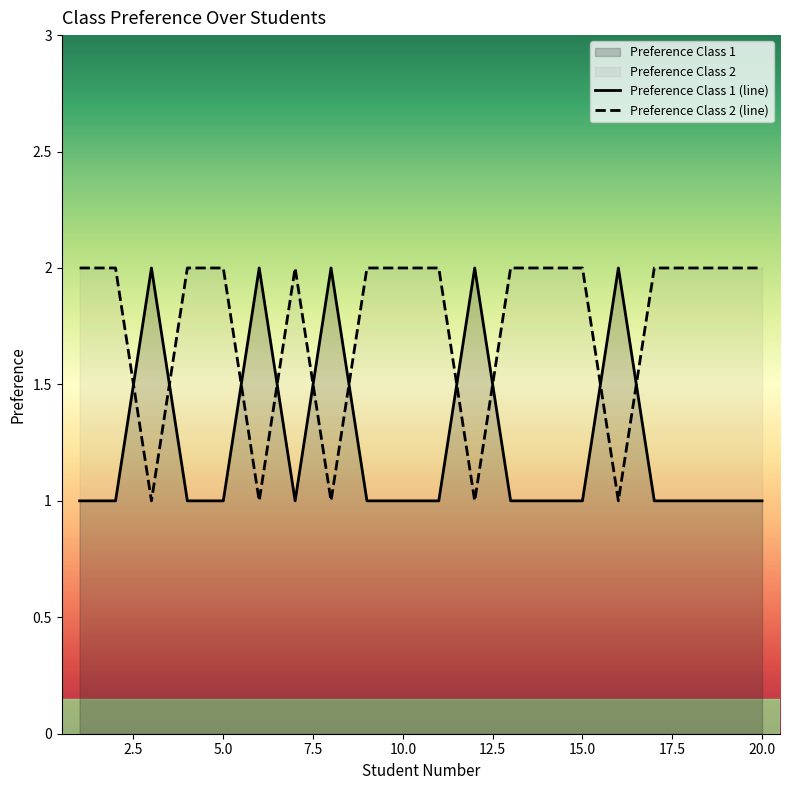

Reading left to right, what are all the values shown in this chart?

Preference Class 1 (line): 1	1	2	1	1	2	1	2	1	1	1	2	1	1	1	2	1	1	1	1
Preference Class 2 (line): 2	2	1	2	2	1	2	1	2	2	2	1	2	2	2	1	2	2	2	2